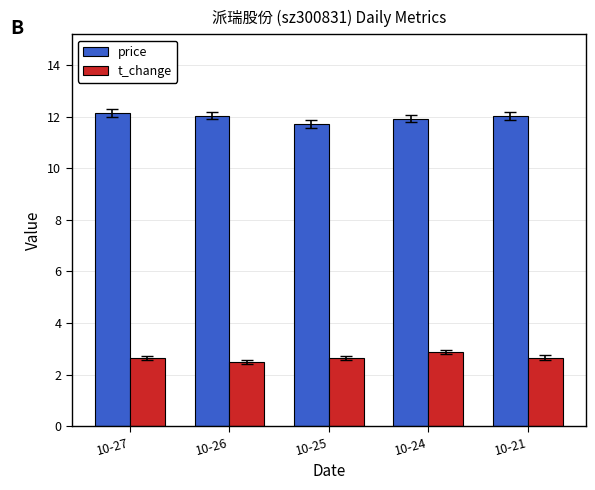

At which category does the chart reach its minimum across all series?

10-26